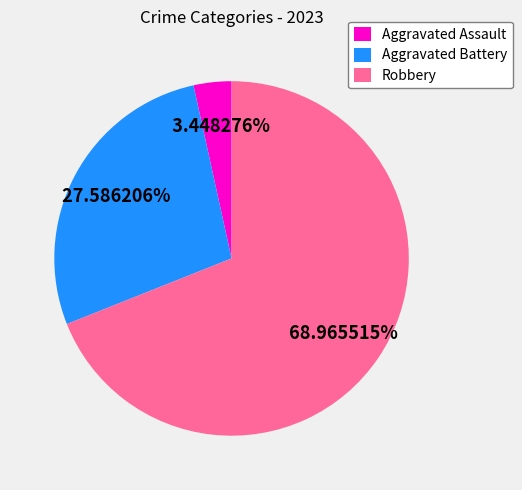

How many segments does this pie chart have?

3